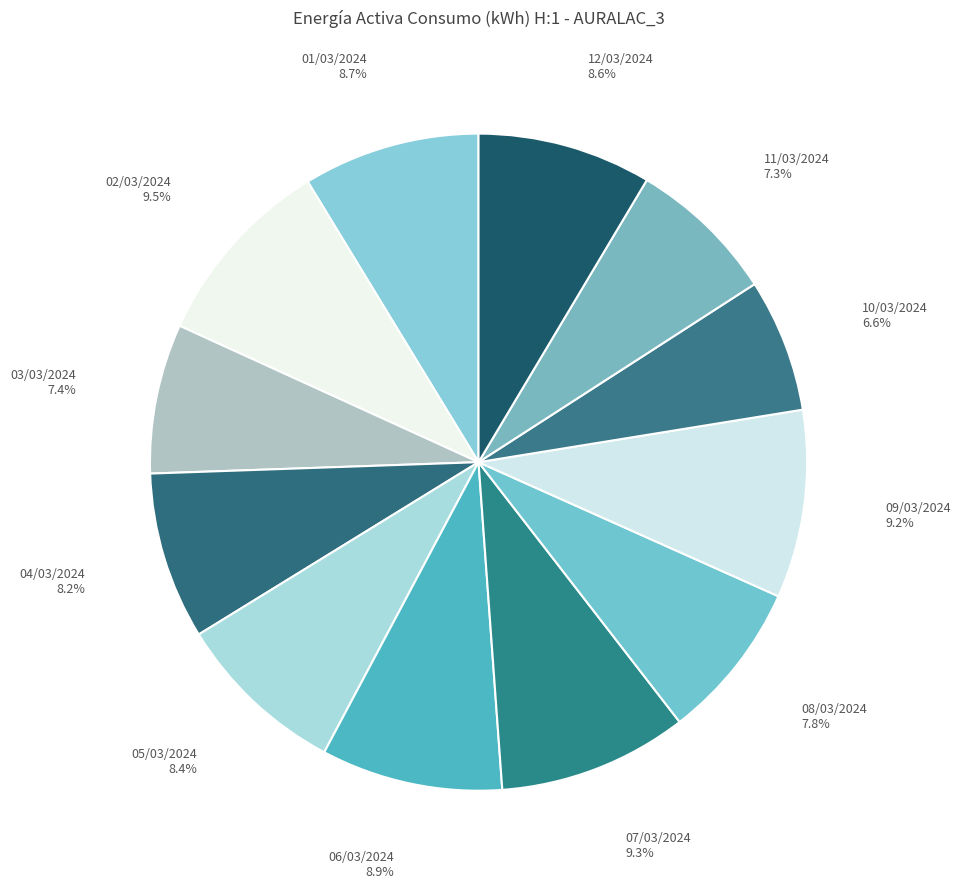

To the nearest percent, what portion does 11/03/2024 represent?

7%